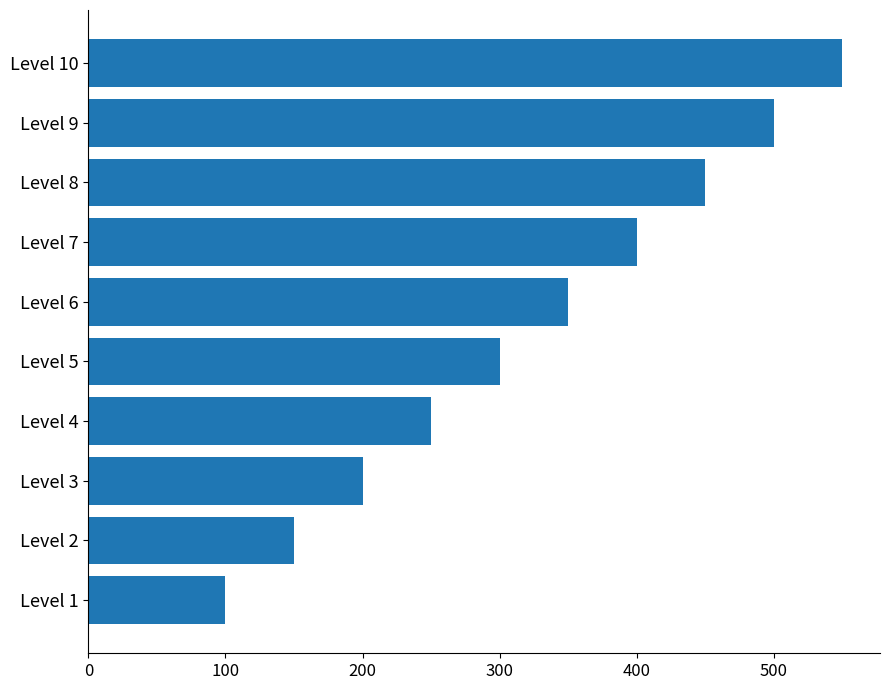

Reading bottom to top, transcribe all the data shown in this chart.

Level 1=100	Level 2=150	Level 3=200	Level 4=250	Level 5=300	Level 6=350	Level 7=400	Level 8=450	Level 9=500	Level 10=550